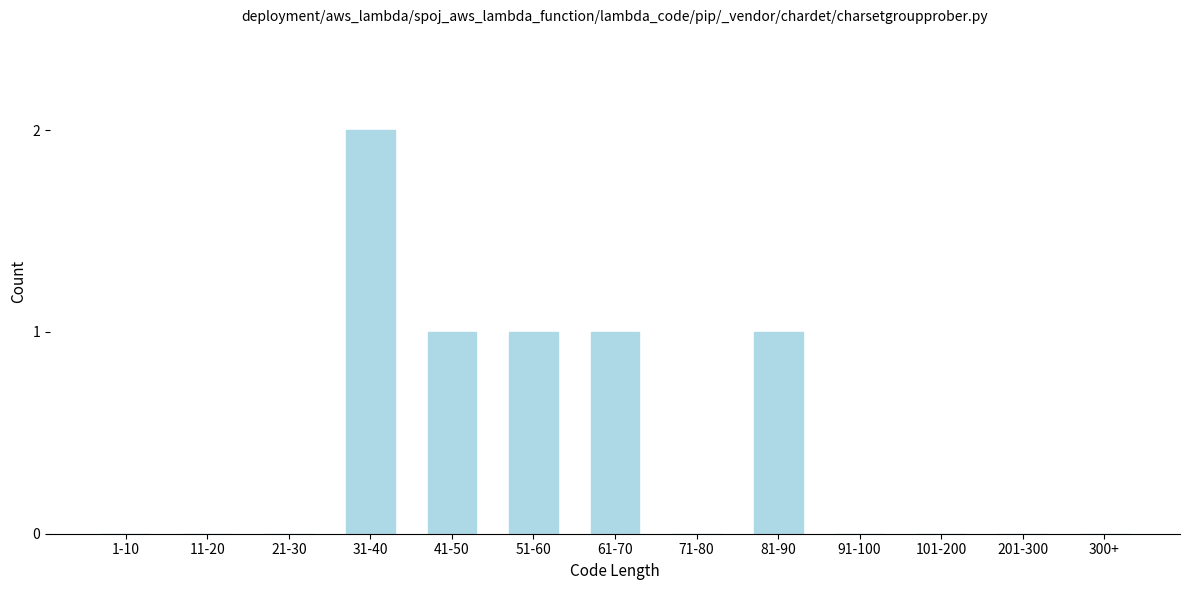

Reading left to right, list all the values displayed in this chart.

1-10=0	11-20=0	21-30=0	31-40=2	41-50=1	51-60=1	61-70=1	71-80=0	81-90=1	91-100=0	101-200=0	201-300=0	300+=0